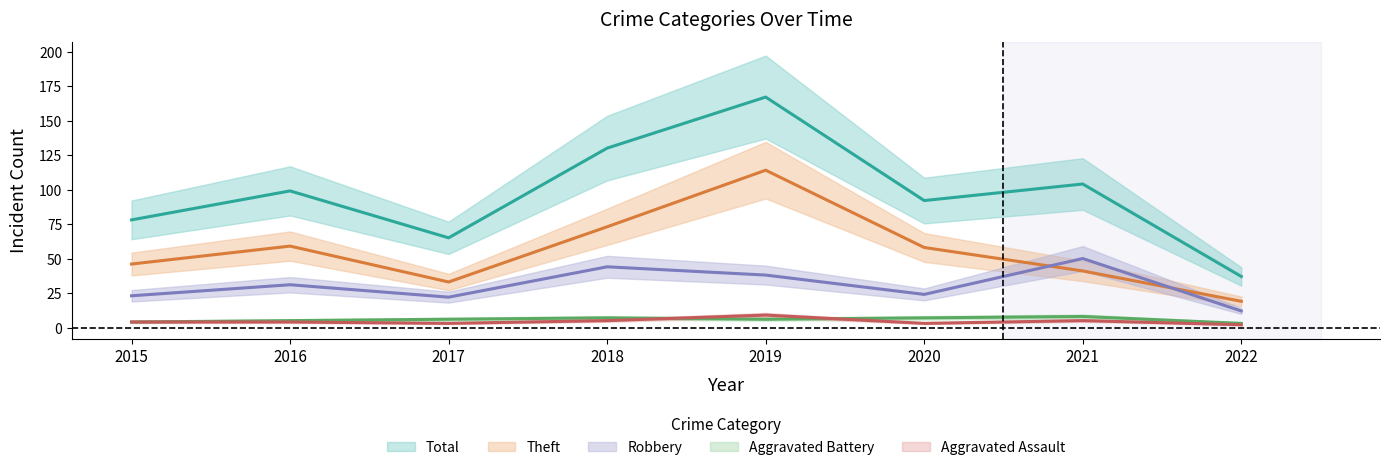

Read the Robbery value at 2016, to the nearest 5.

30